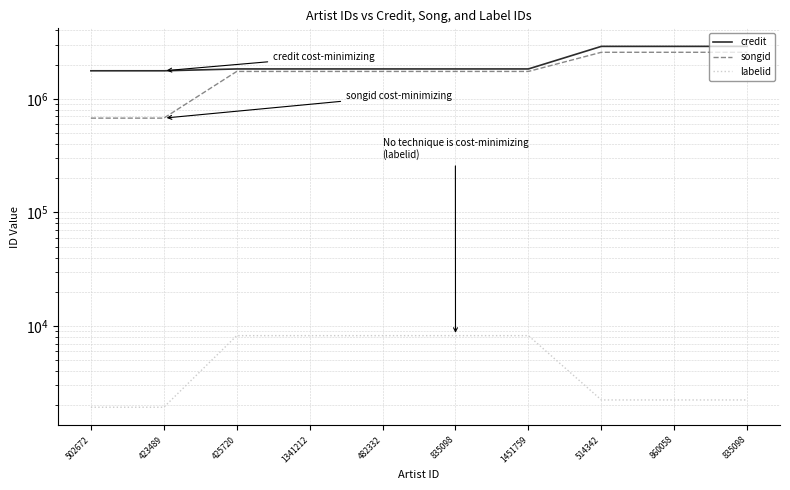

What is the sum of the labelid values at 502672 and 835098?

4163